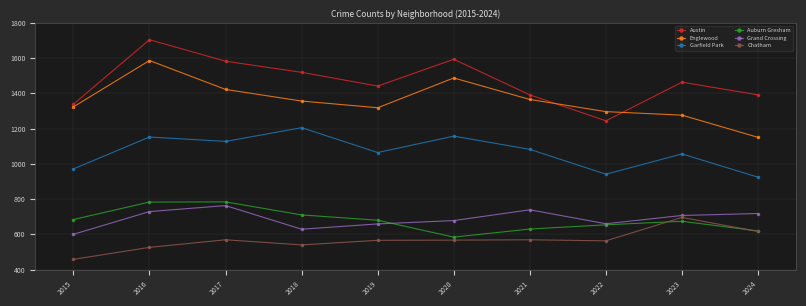

What value does the Englewood series have at 2015, to the nearest 5?

1325